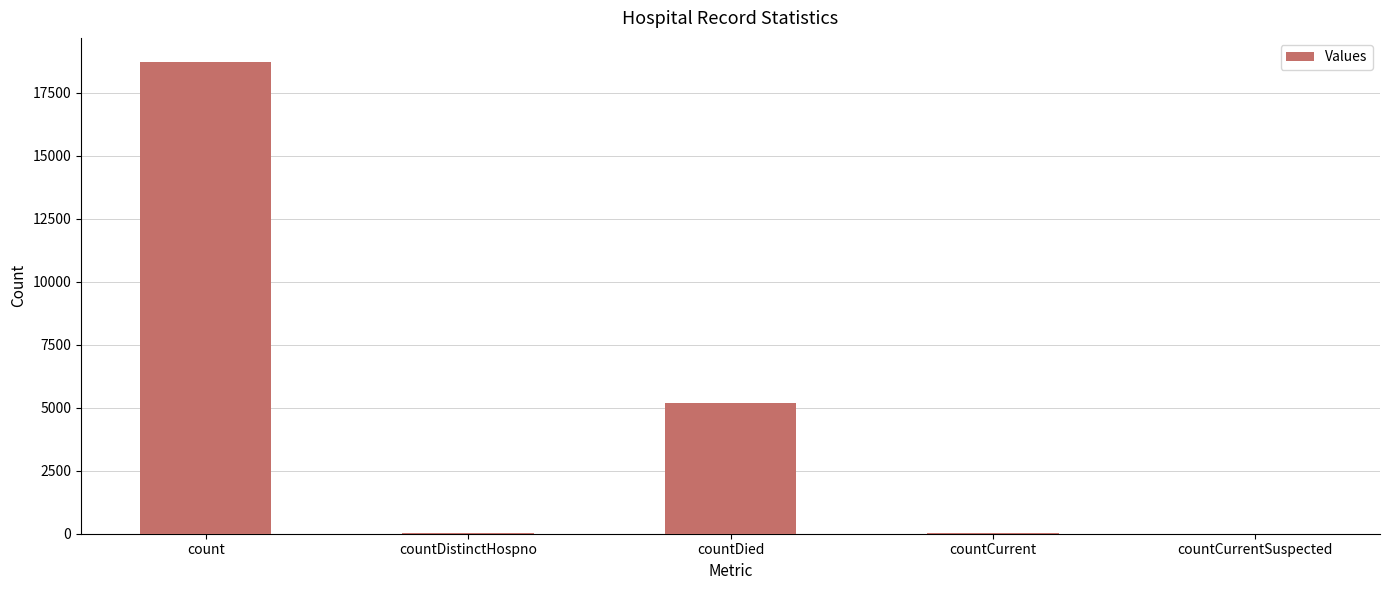

Which category has the highest value across all series?

count